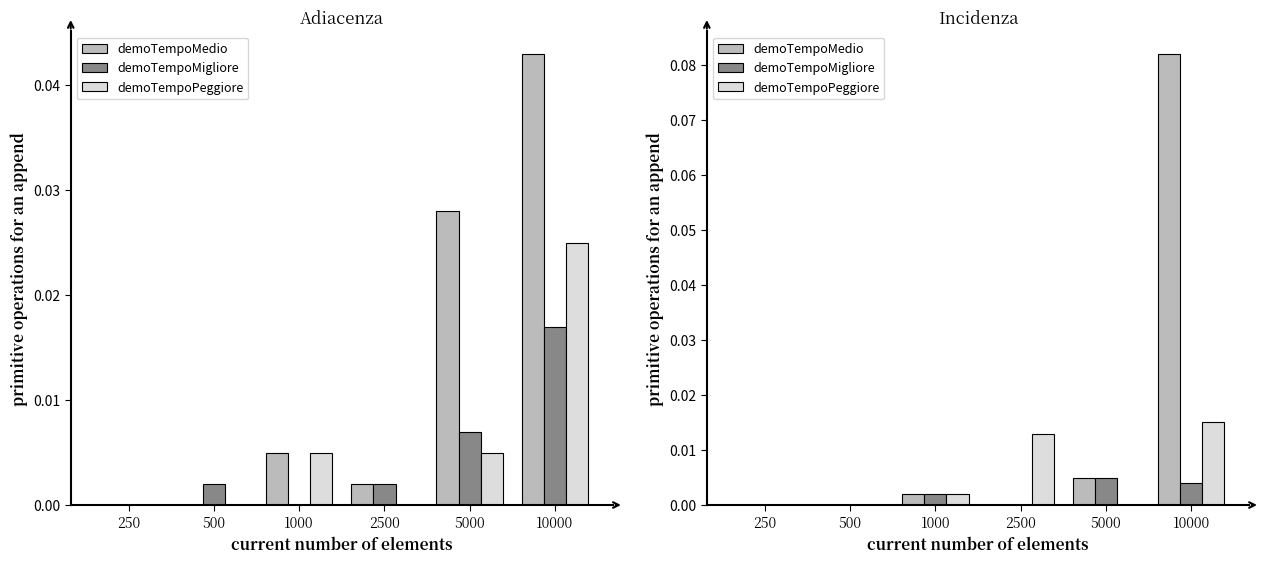

Does the chart contain any negative values?

No